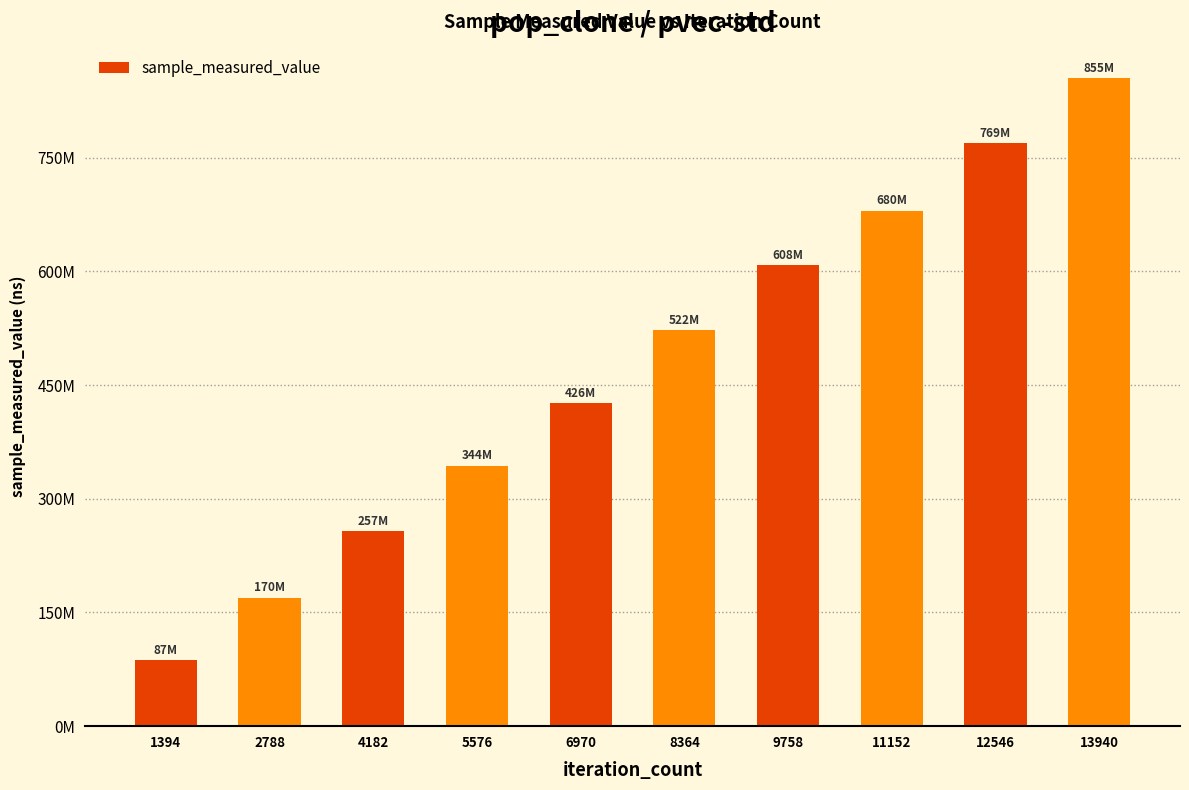

Which has a higher value, 11152 or 9758?

11152